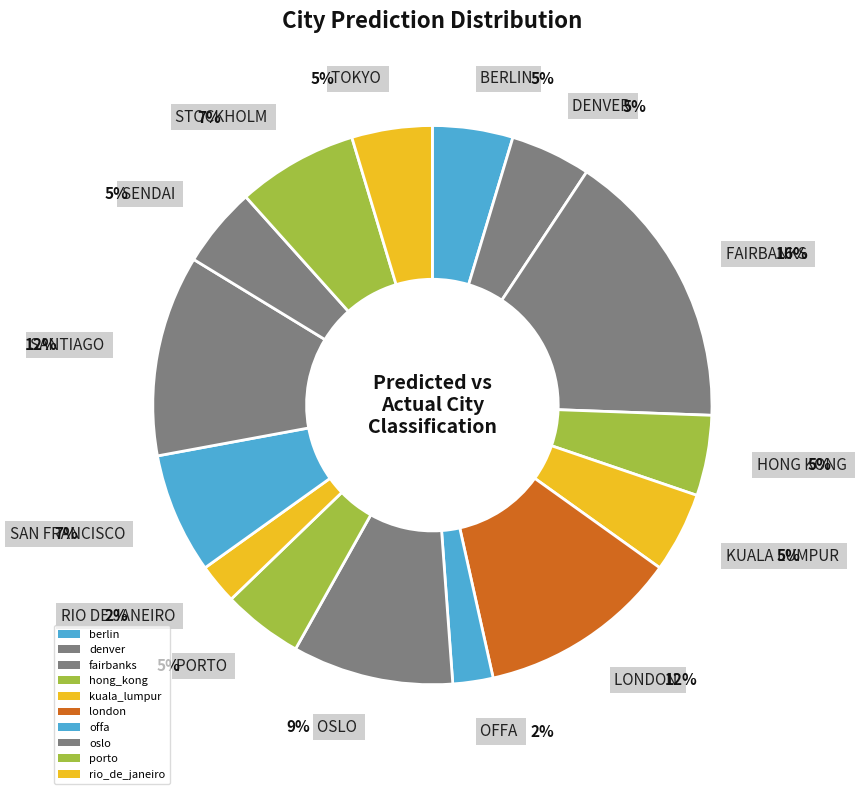

Combined, do 6 and kuala_lumpur_values account for over 50%?

No